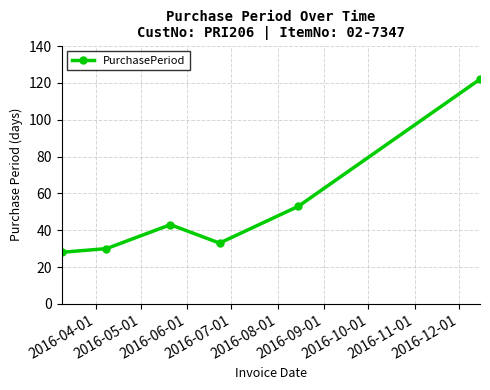

What is the difference between the maximum and minimum values?

94